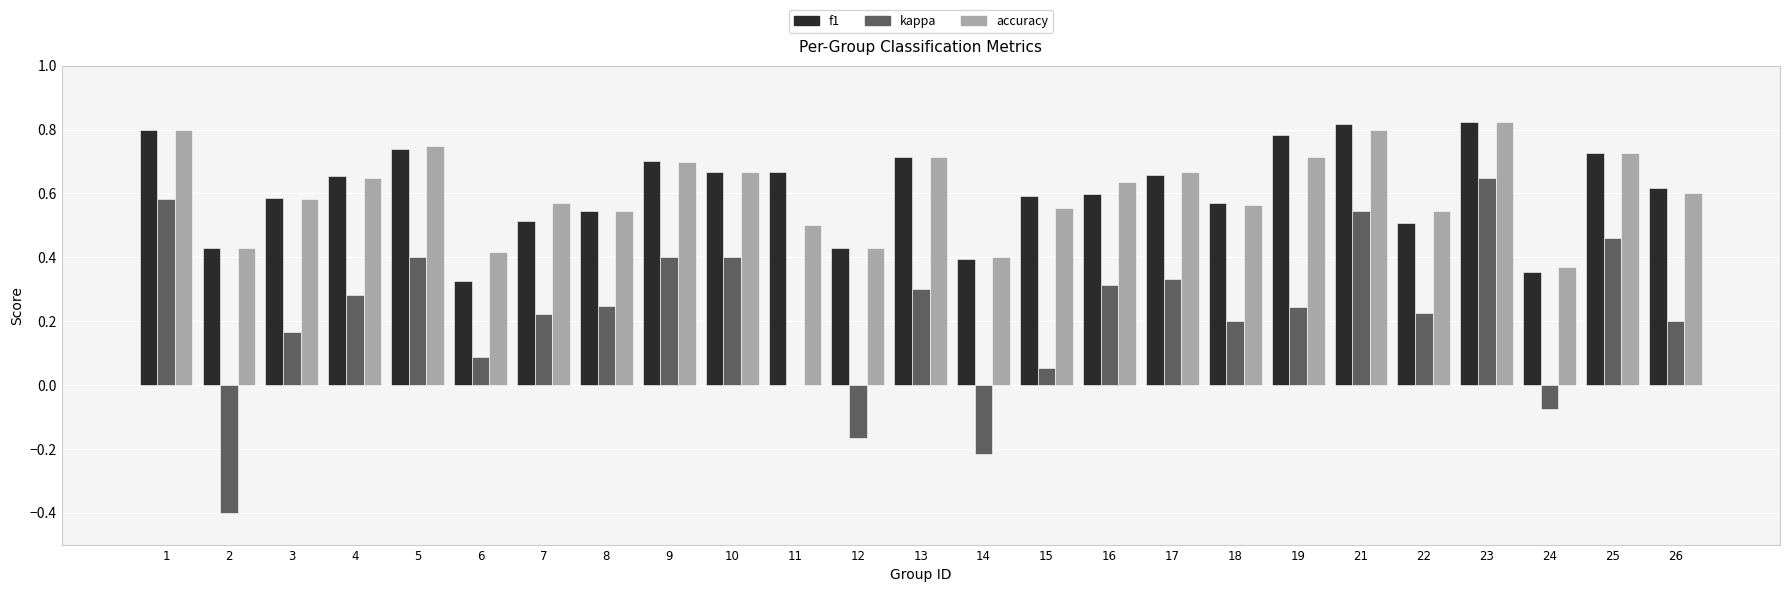

Which series changed the most between 1 and 13?

kappa